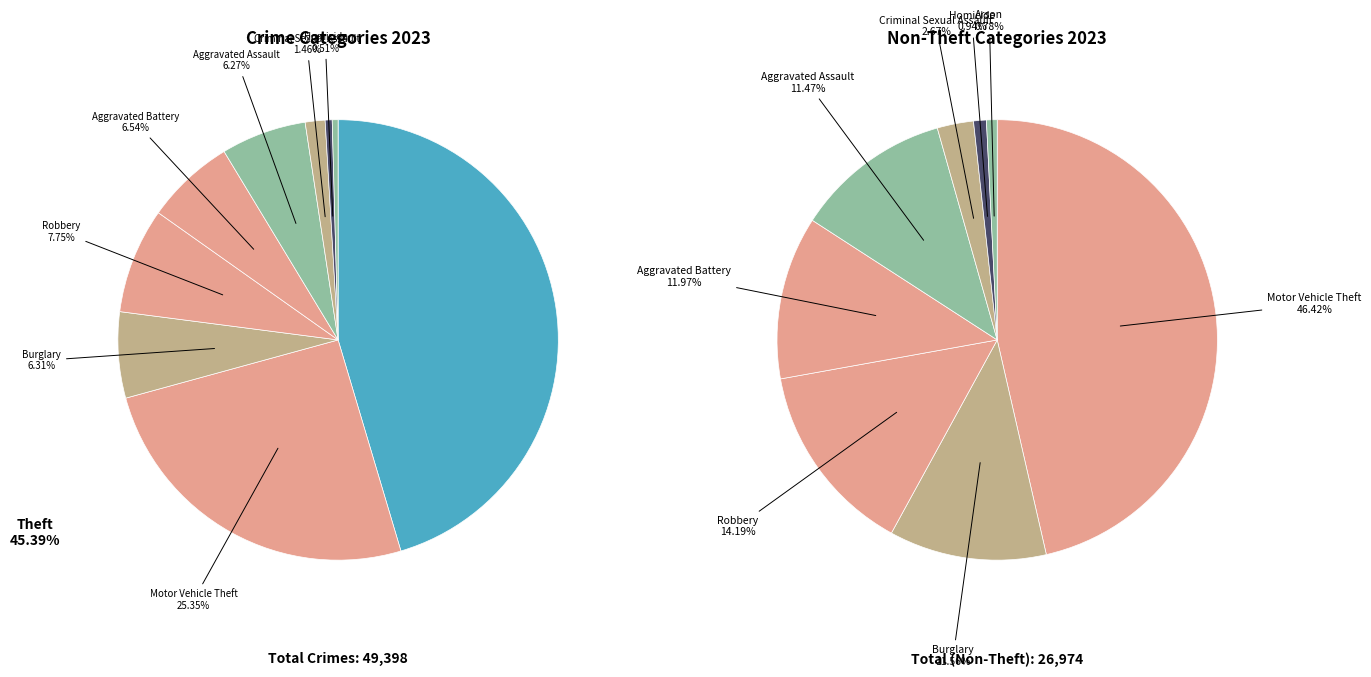

Does values_2023 account for over 50% of the chart?

No